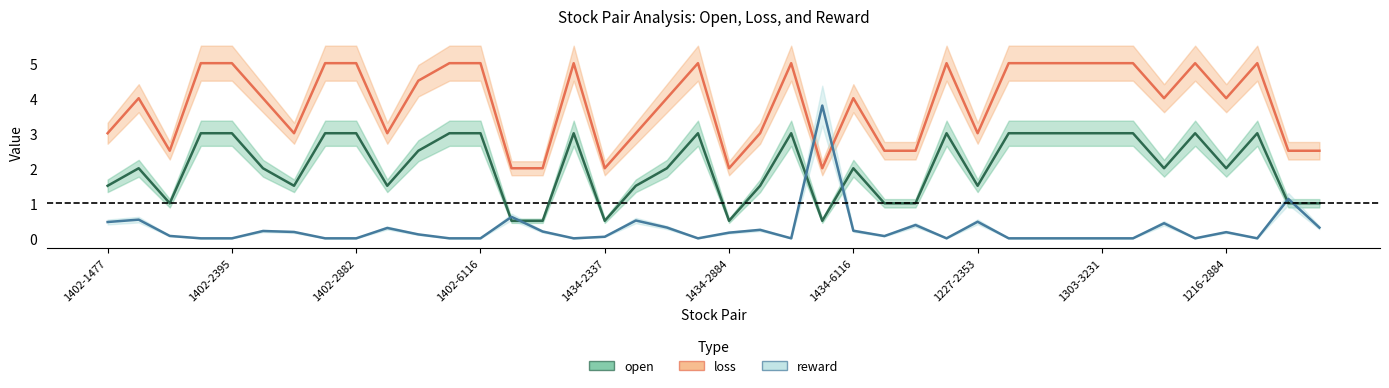

True or false: open and reward cross at least once.

True